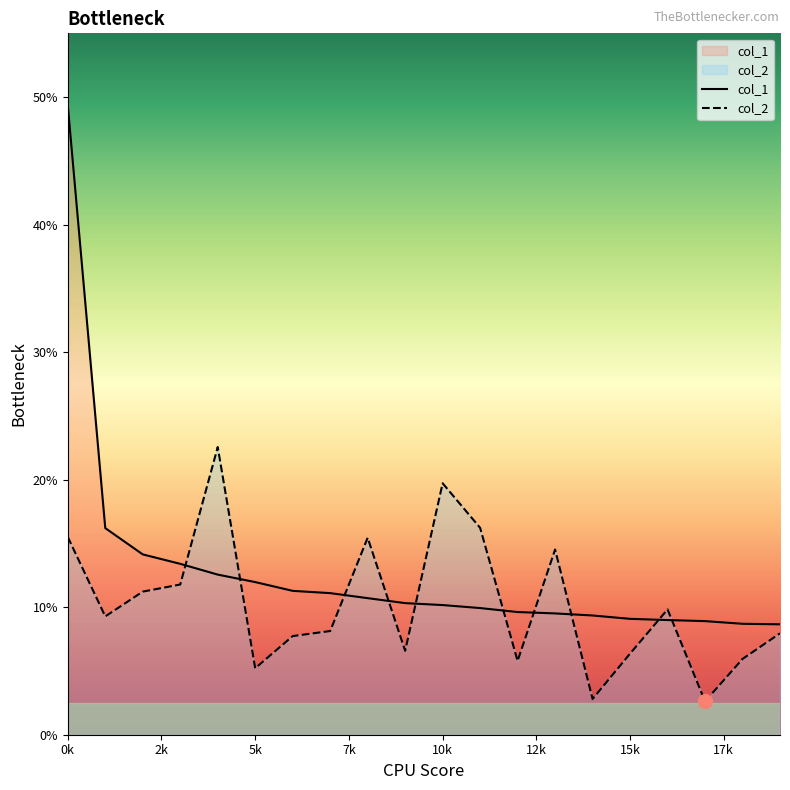

Which series changed the most between 9 and 12?

col_2